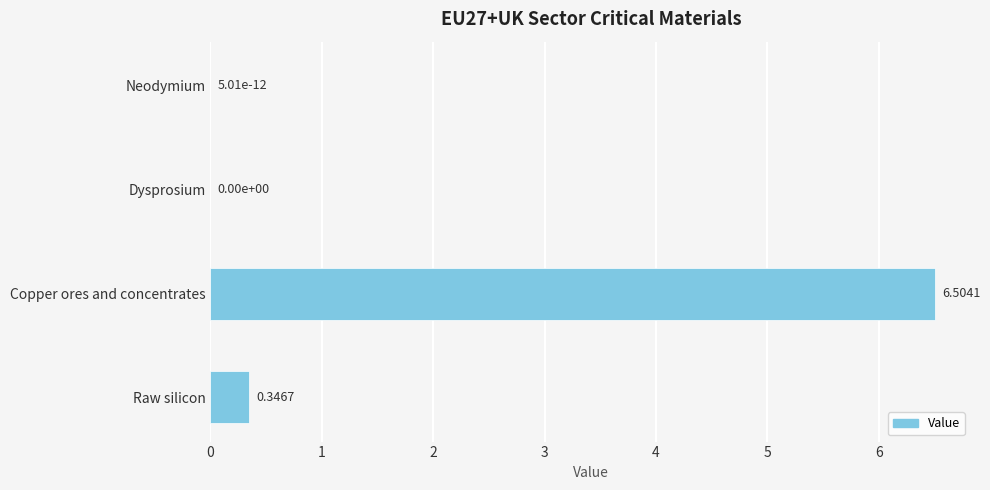

At which category does the chart reach its peak across all series?

Copper ores and concentrates